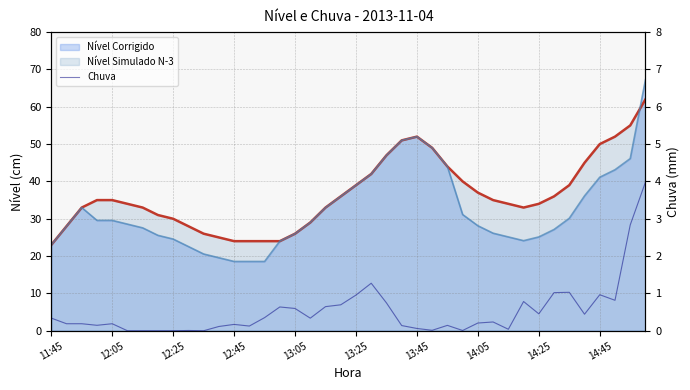

How many distinct data groups are displayed?

3